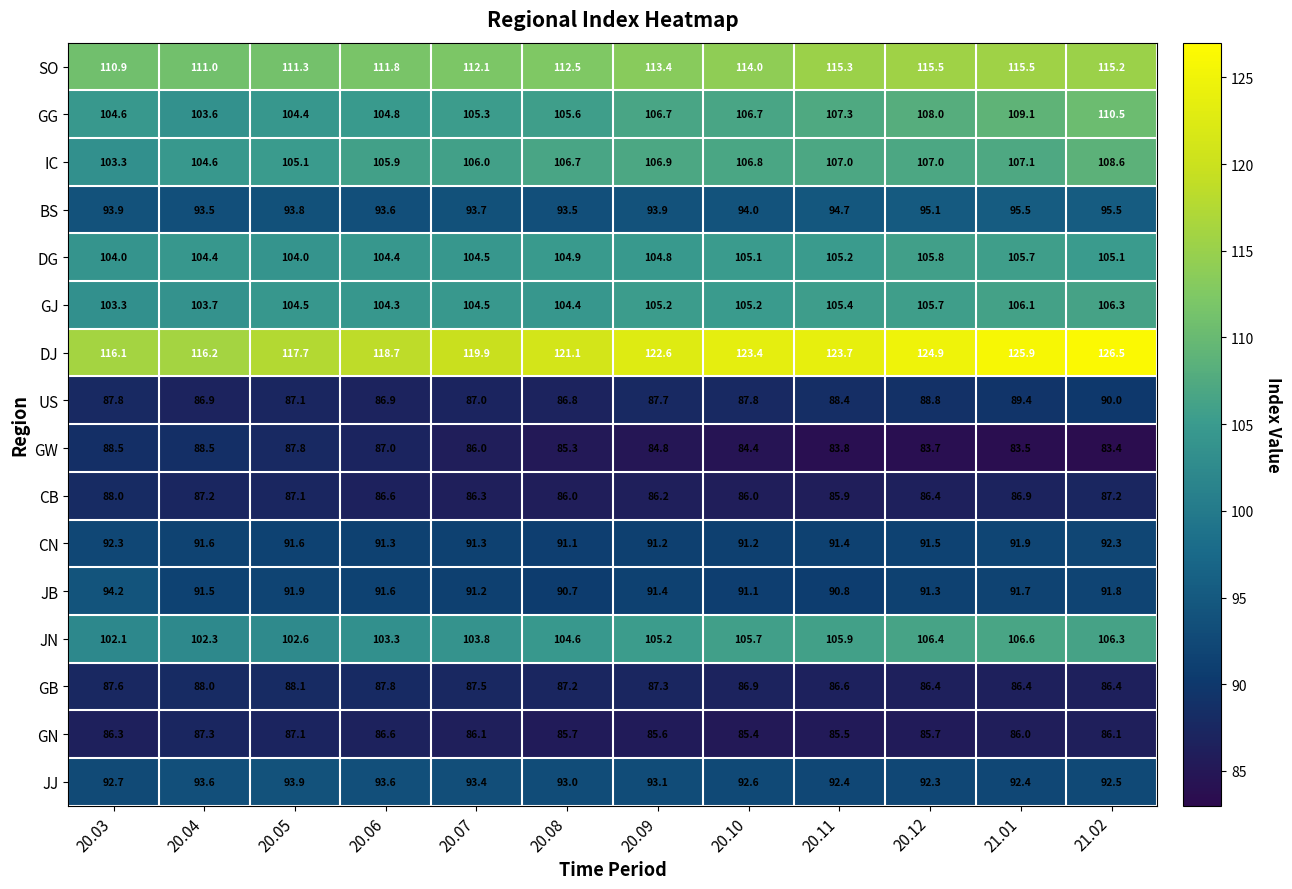

Rank the series by their maximum value, from lowest to highest.

GN, CB, GB, GW, US, CN, JJ, JB, BS, DG, GJ, JN, IC, GG, SO, DJ